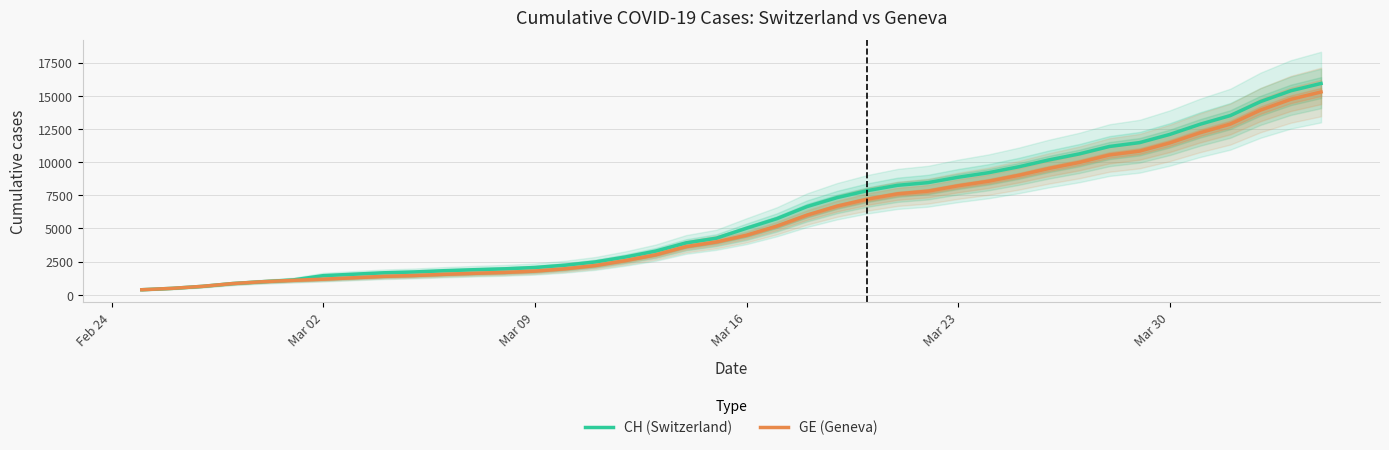

What is the highest value of the CH (Switzerland) series?

15926